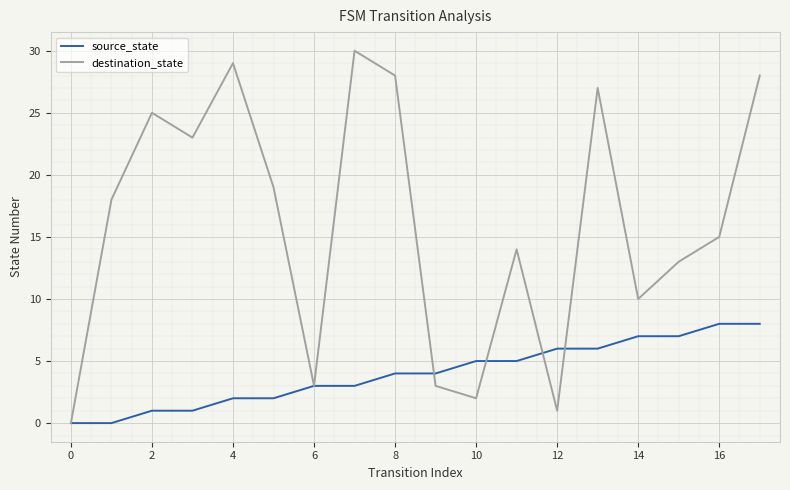

Which series has the largest total across all categories?

destination_state